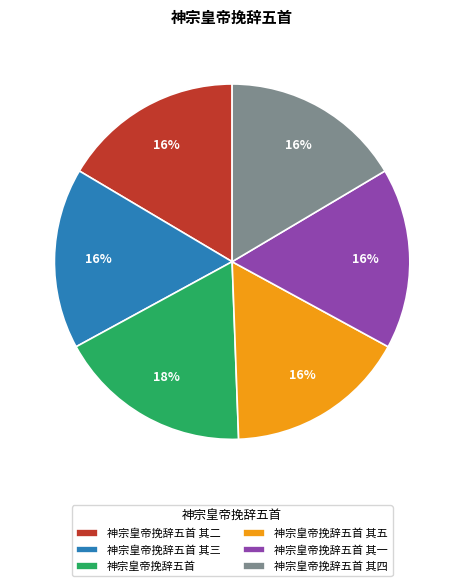

What is the ratio of the value at 神宗皇帝挽辞五首 其四 to the value at 神宗皇帝挽辞五首 其五?

1.0